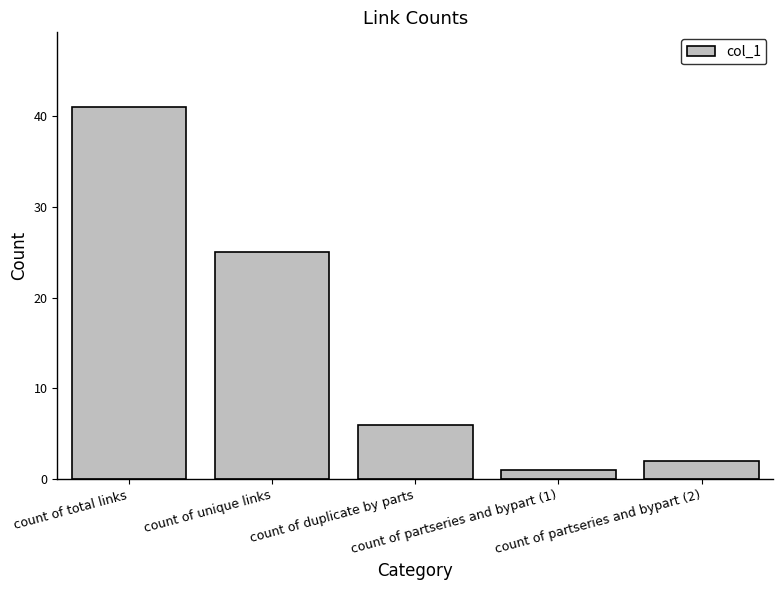

What is the sum of all values?

75